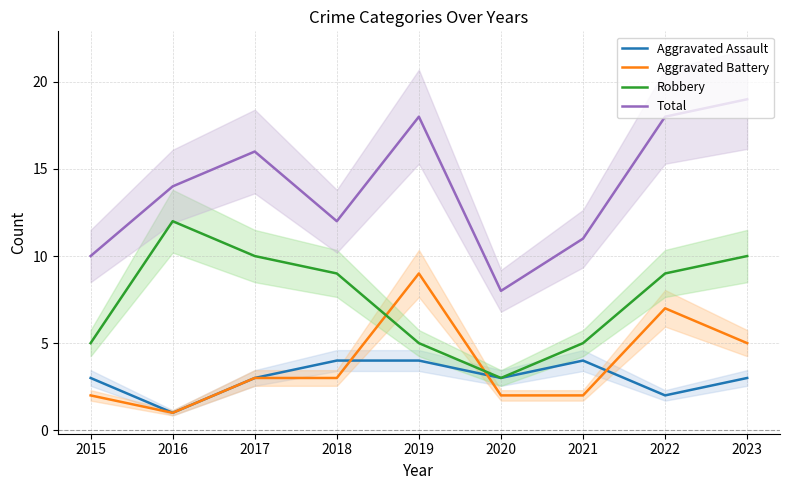

Where does the Total series first go above 14?

2017